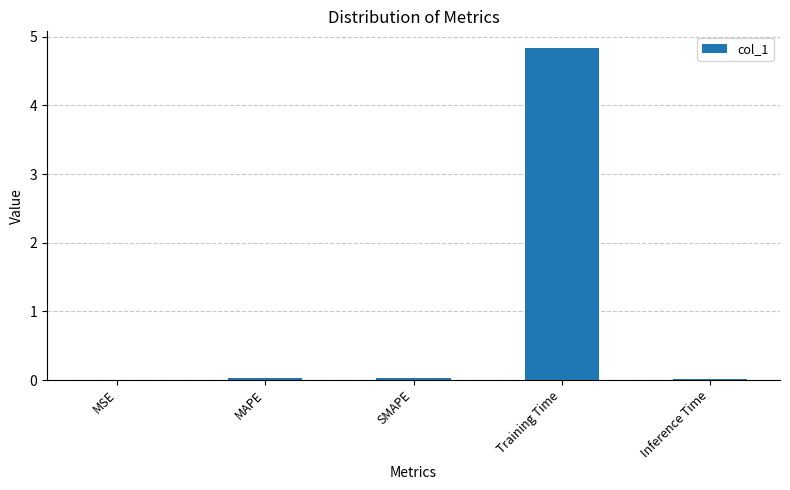

What is the sum of all values?

4.9